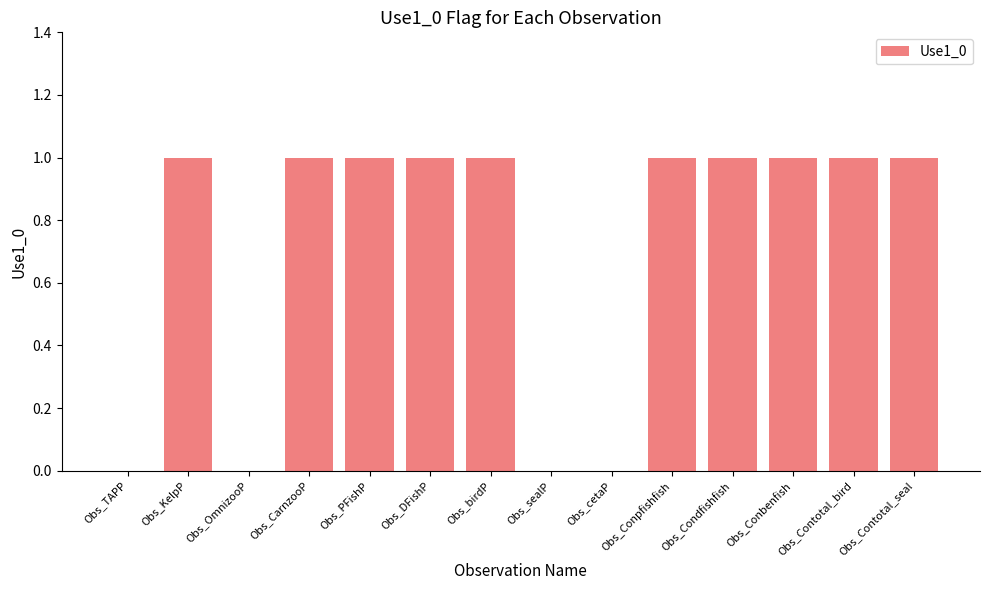

Reading left to right, transcribe all the data shown in this chart.

0	1	0	1	1	1	1	0	0	1	1	1	1	1